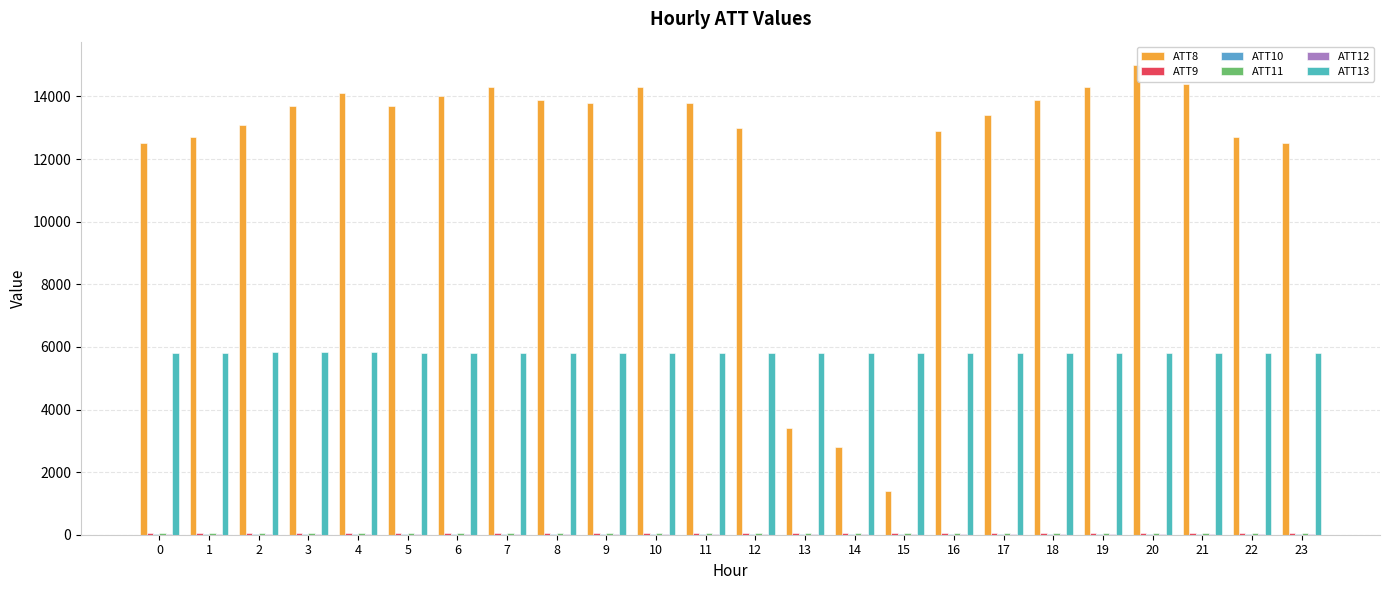

How many data points in ATT13 are above 5811?

13